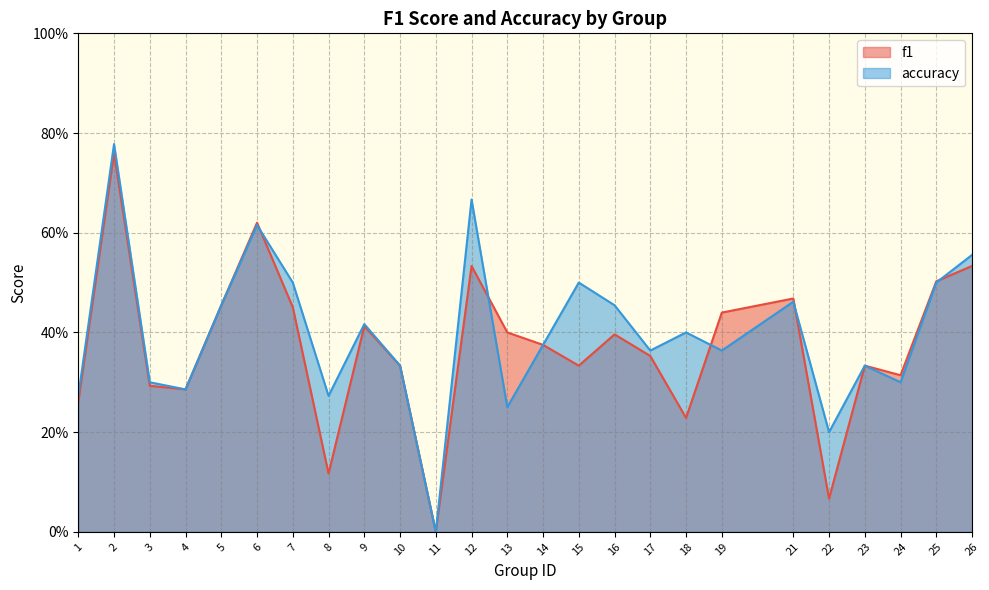

What is the value of the f1 point at the 20th from the left?

0.5